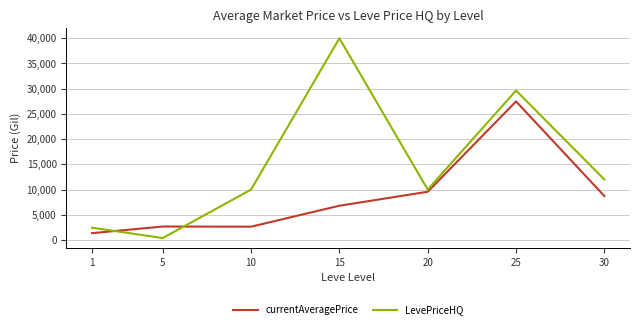

Which series has the largest total across all categories?

LevePriceHQ